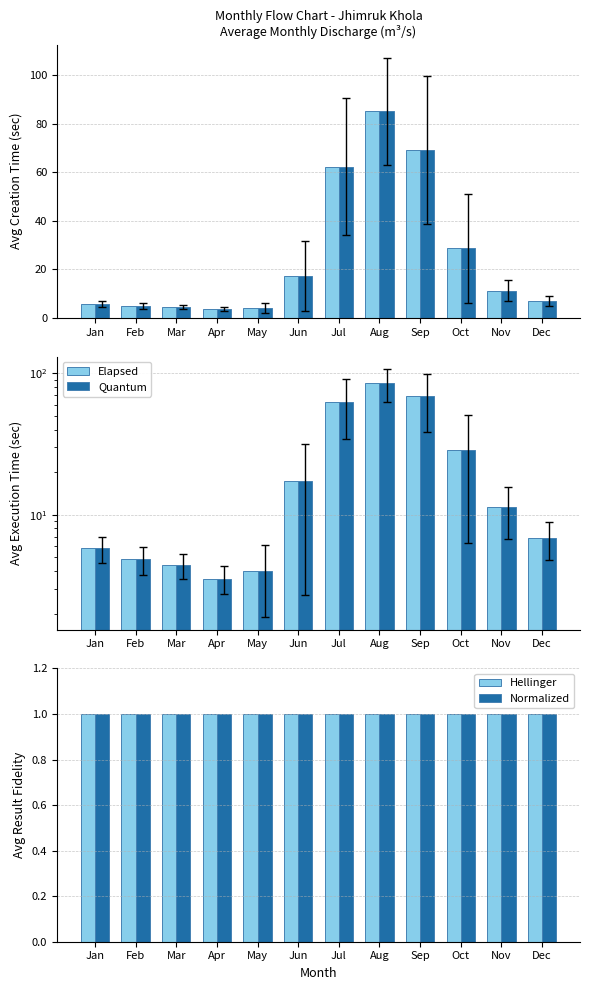

Does the chart contain stacked bars?

No